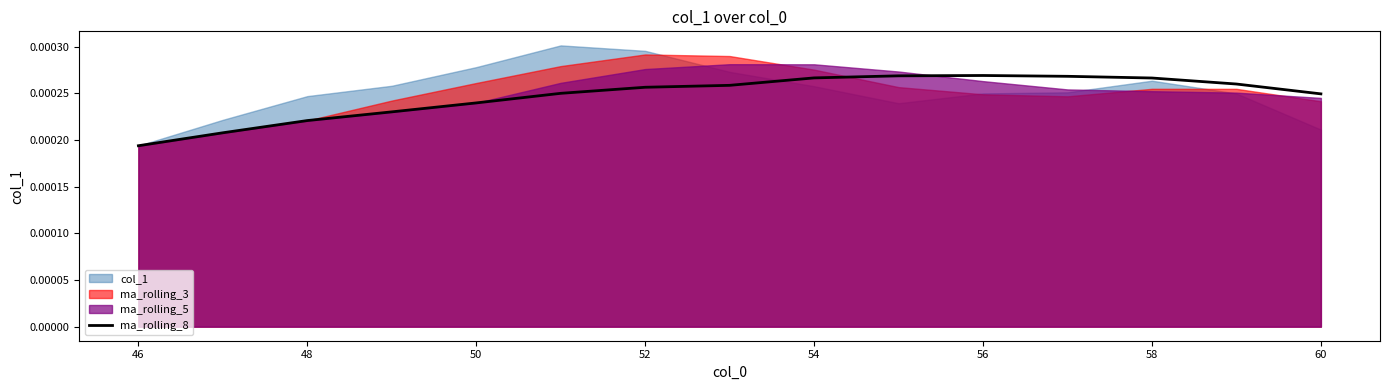

At which label does ma_rolling_8 reach its minimum?

46